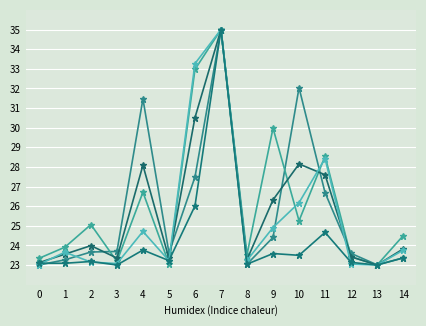

The value of English Only (EO) at 10 is 19.0. True or false?

False